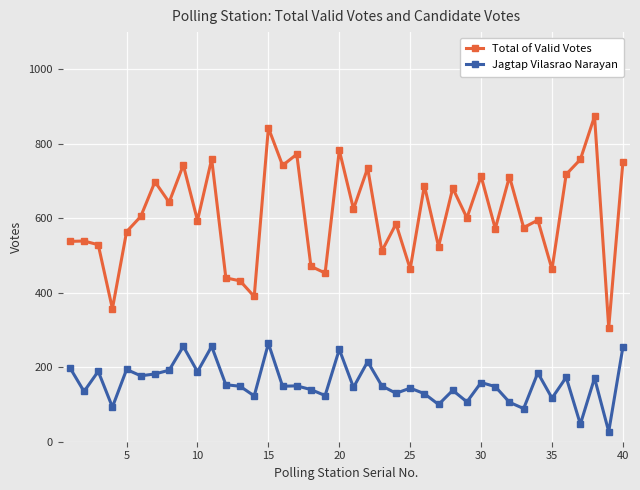

List the series in order of their peak value, highest first.

Total of Valid Votes, Jagtap Vilasrao Narayan